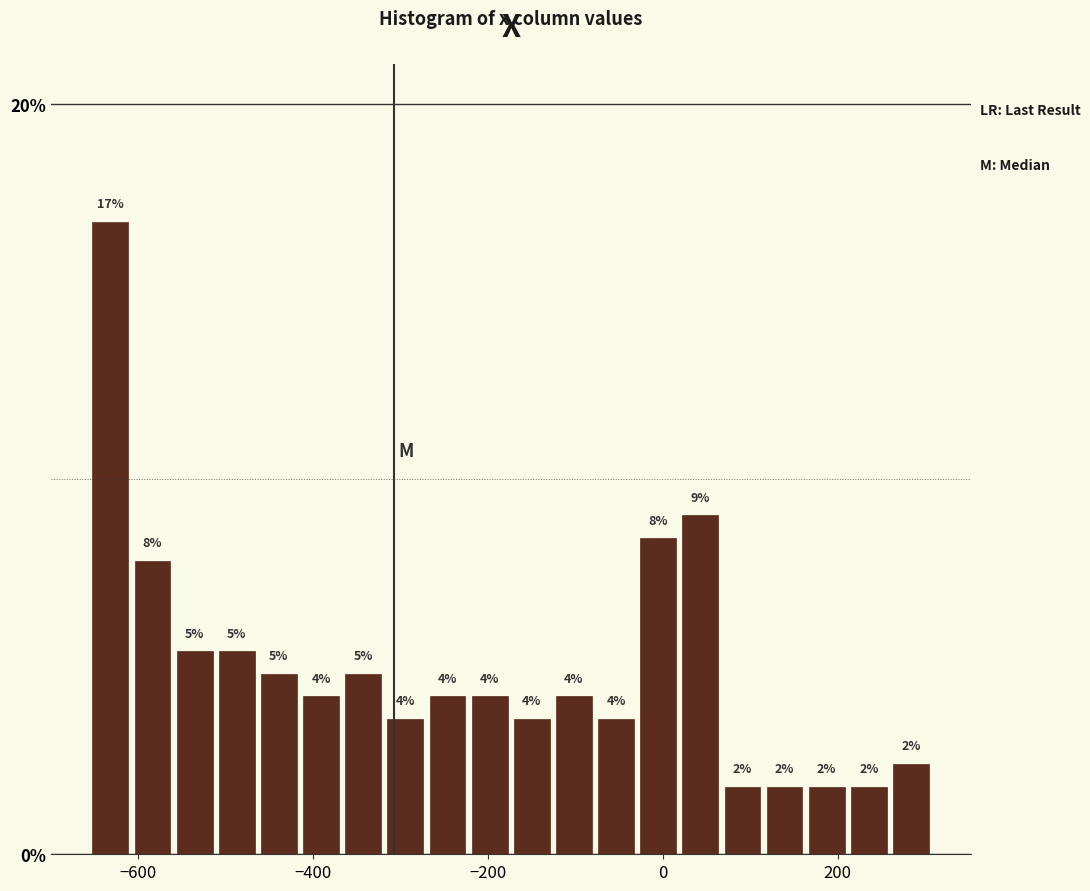

Read against the x-axis, roughly where is the centre of the tallest bar?

-640